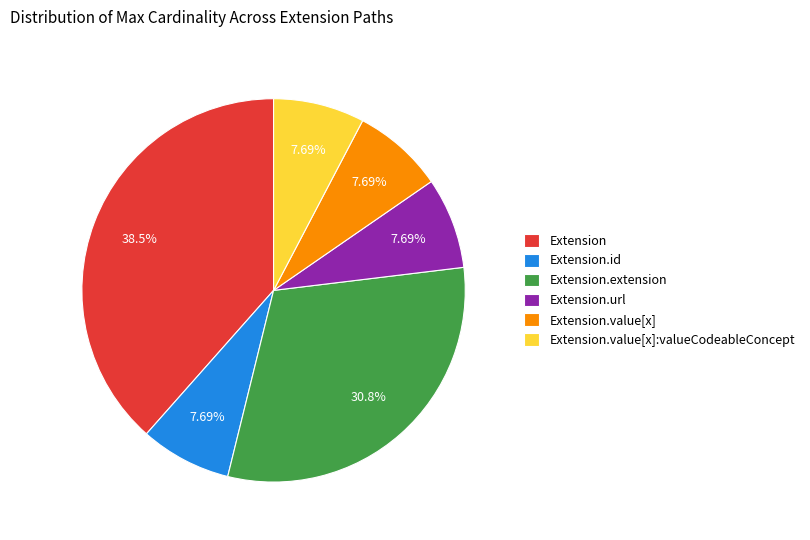

Does any single category account for the majority?

No